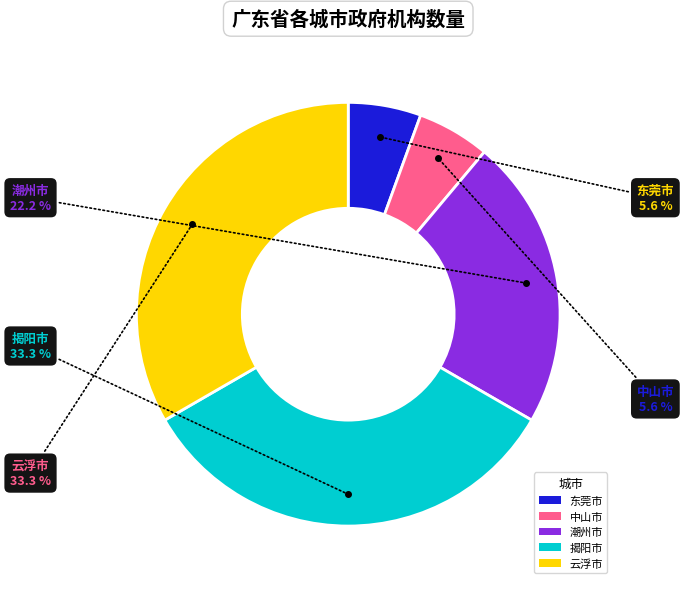

Does any single category account for the majority?

No